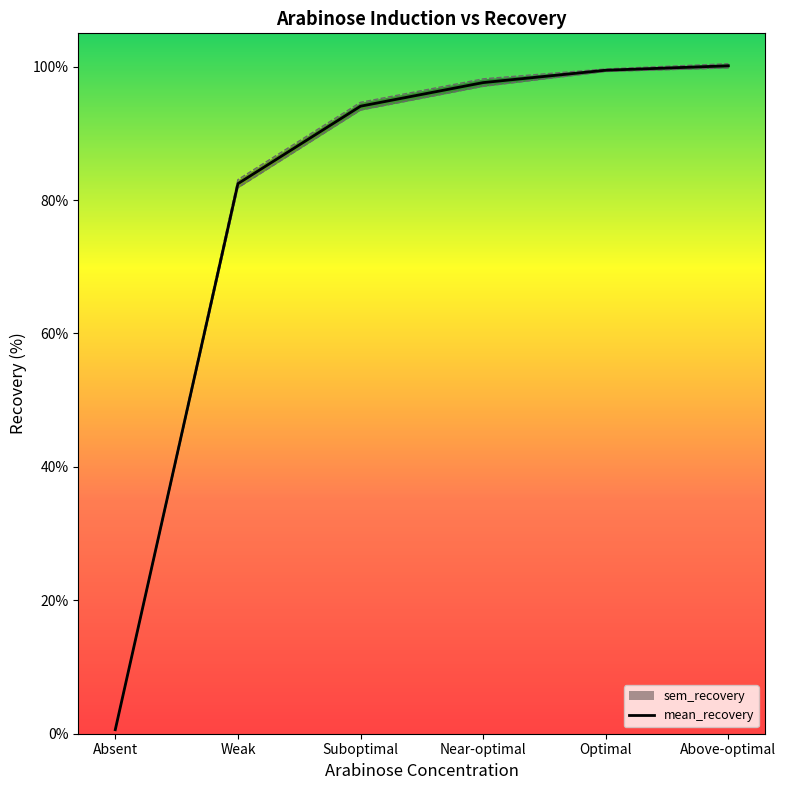

Does the chart have visible grid lines?

No